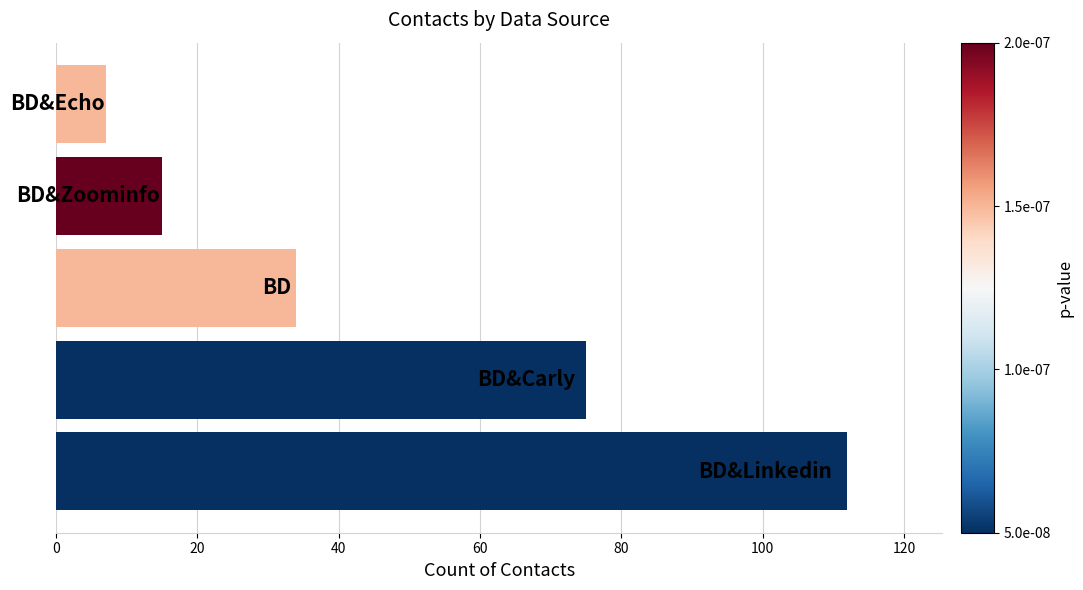

What is the sum of all values?

243